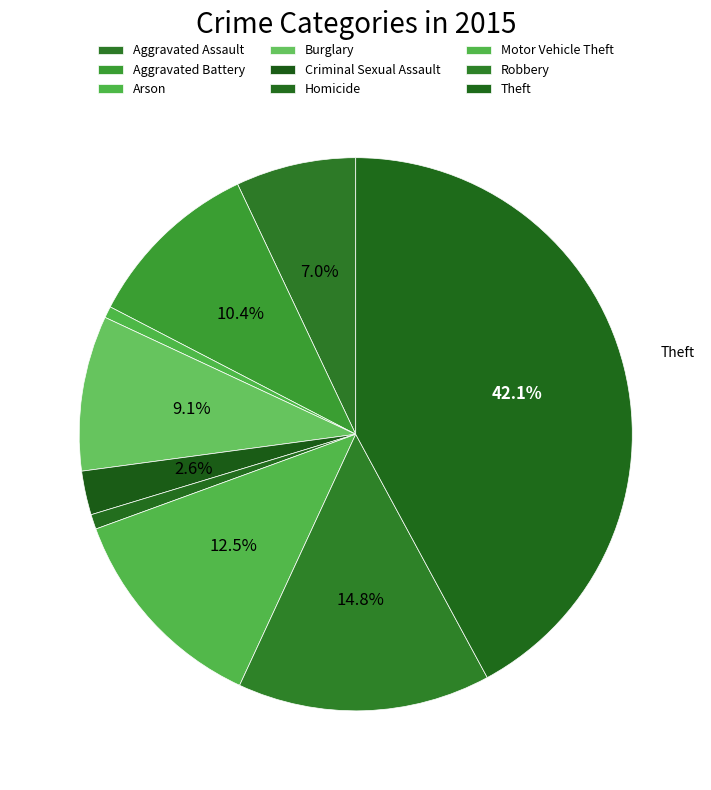

Count the number of slices in the pie.

9